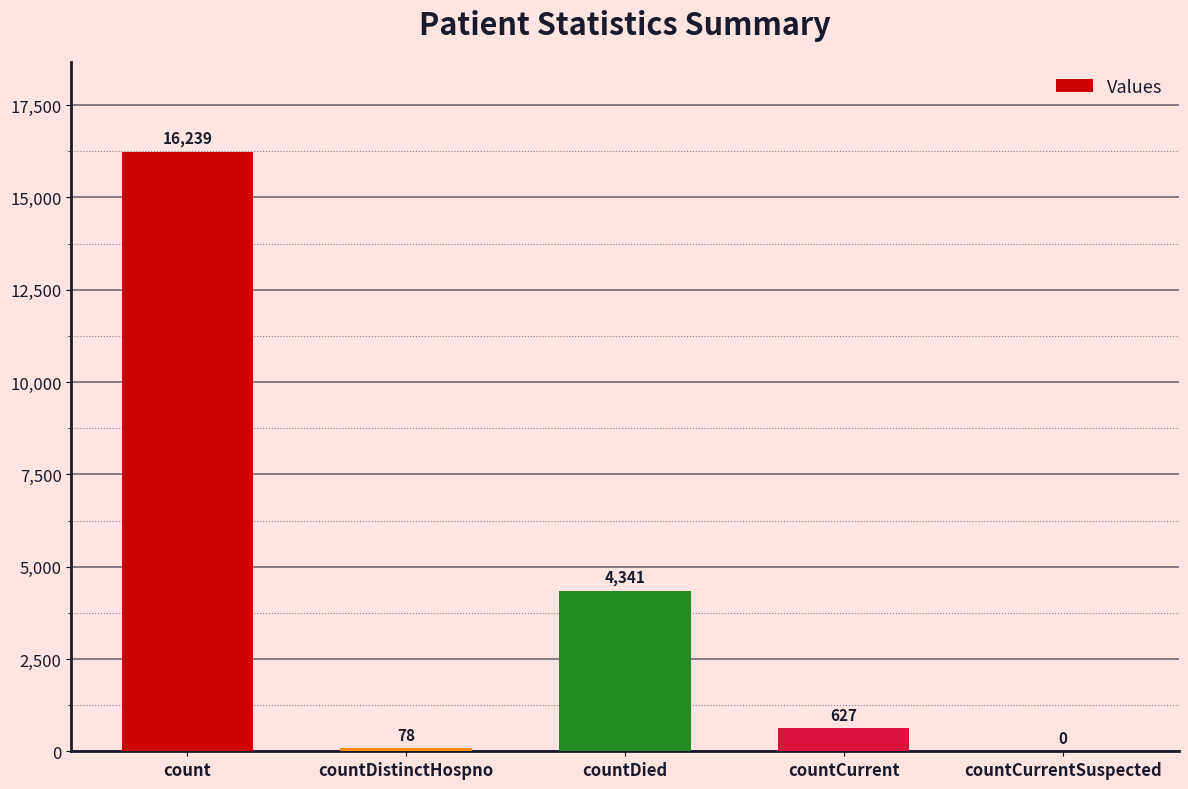

Which has a higher value, count or countDied?

count